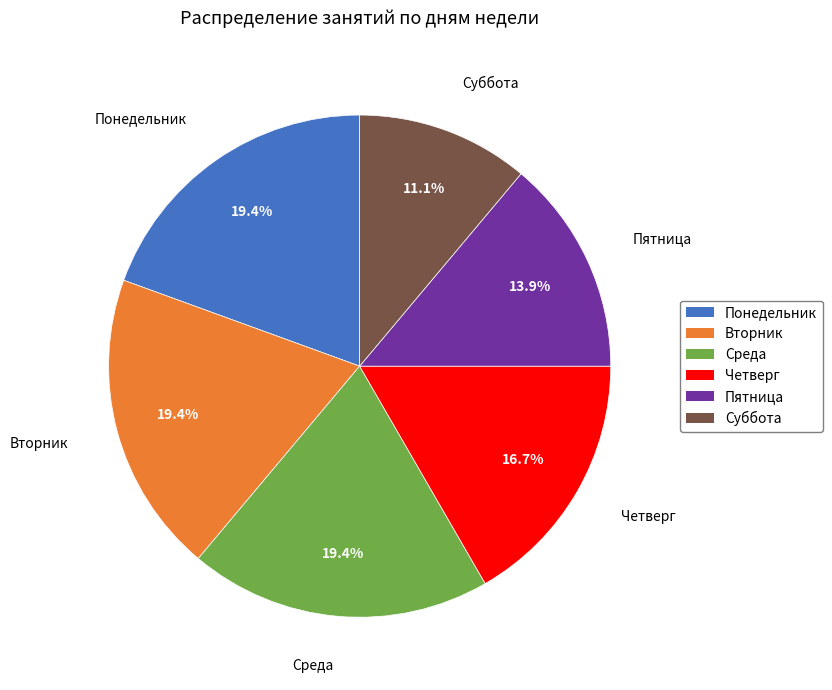

Does Пятница account for over 50% of the chart?

No